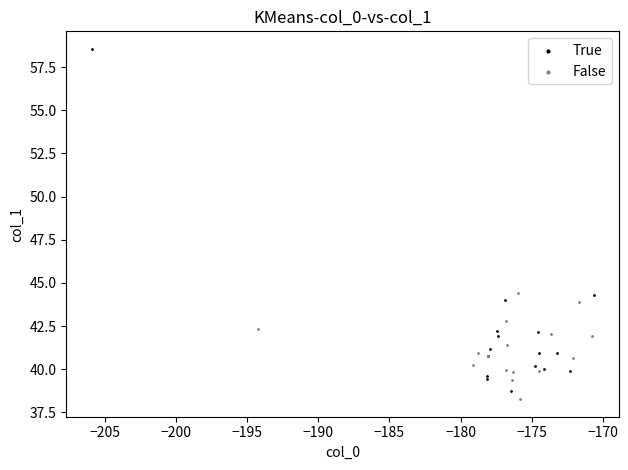

Which series has the largest Y range (max minus min)?

True